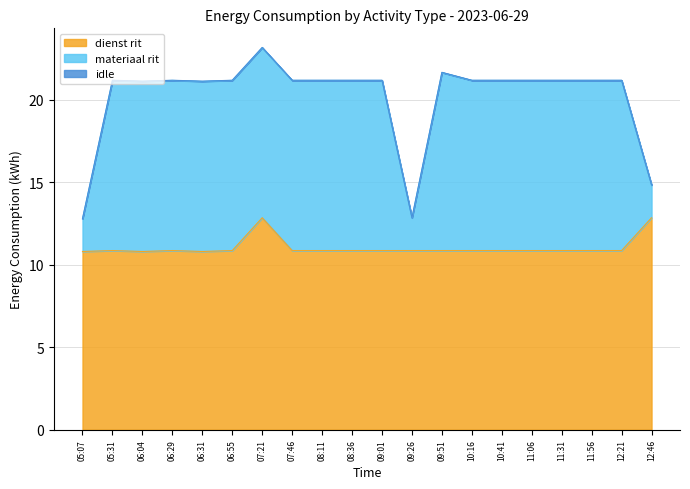

Read the dienst rit value at 08:36.

10.9